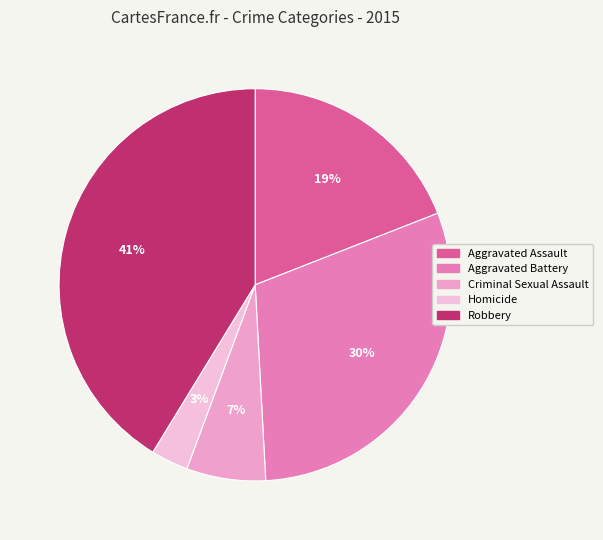

How much of the chart is everything except Homicide?

96.9%